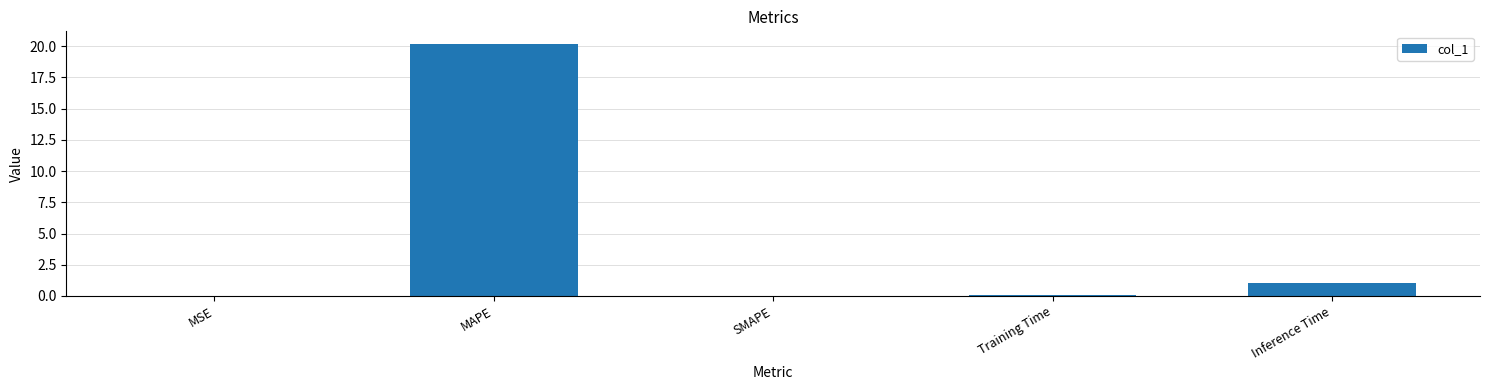

True or false: the data shows 12.3 at SMAPE.

False